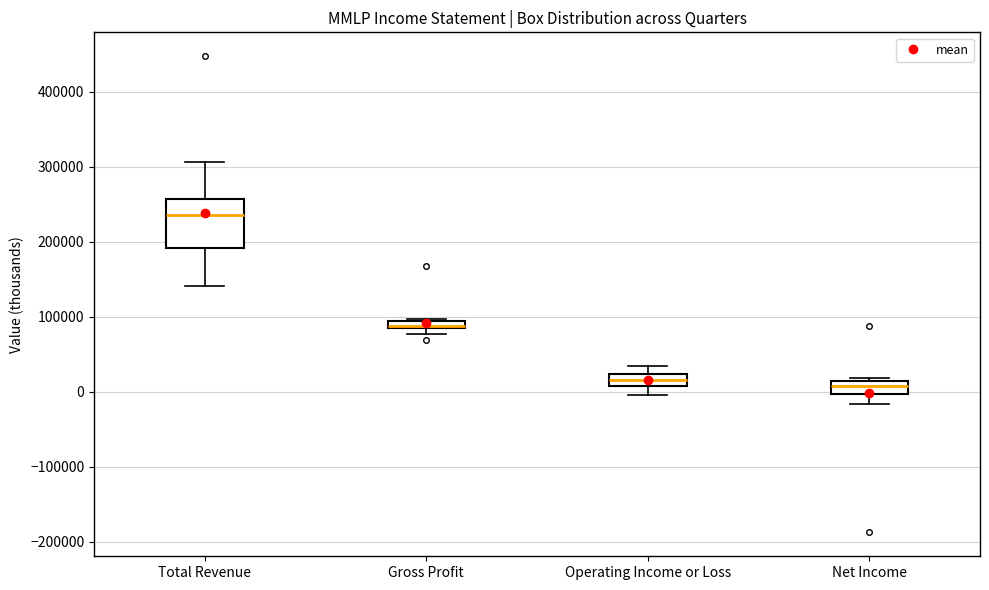

Which box is the tallest, from its lower edge to its upper edge?

Total Revenue